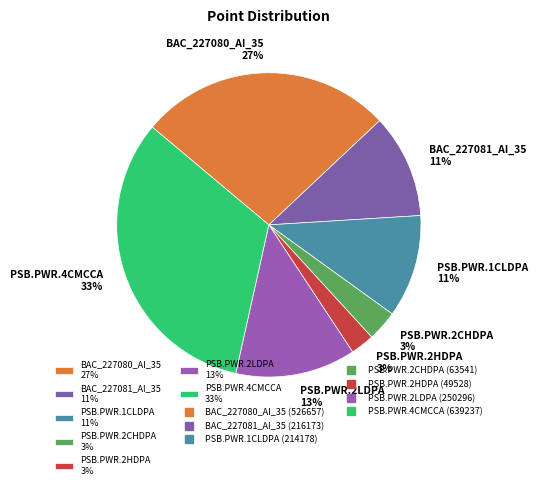

Is it true that PSB.PWR.2HDPA is 10% of the pie?

False